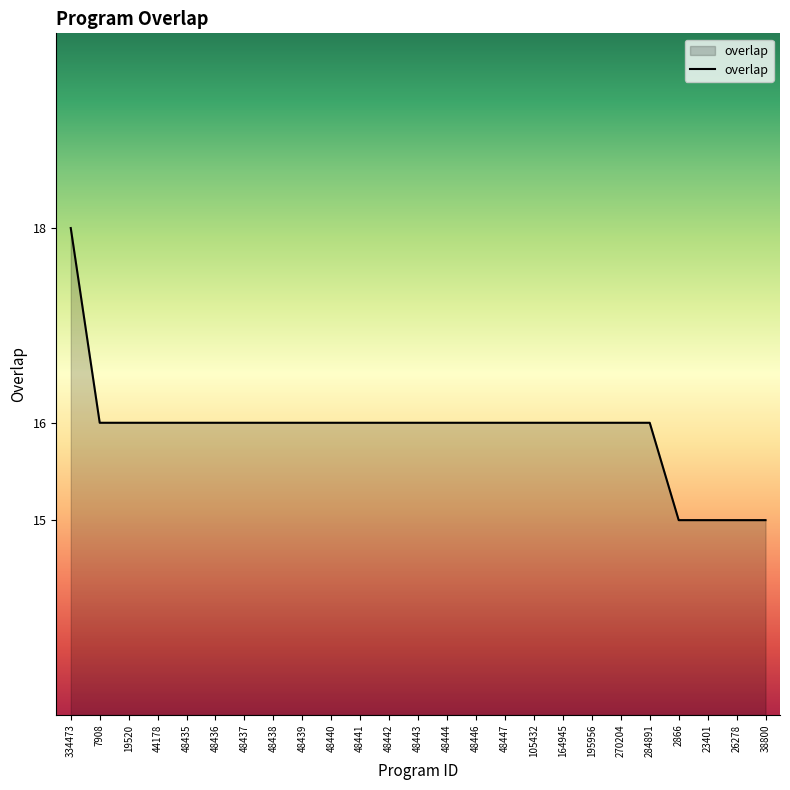

What is the sum of all values?

398